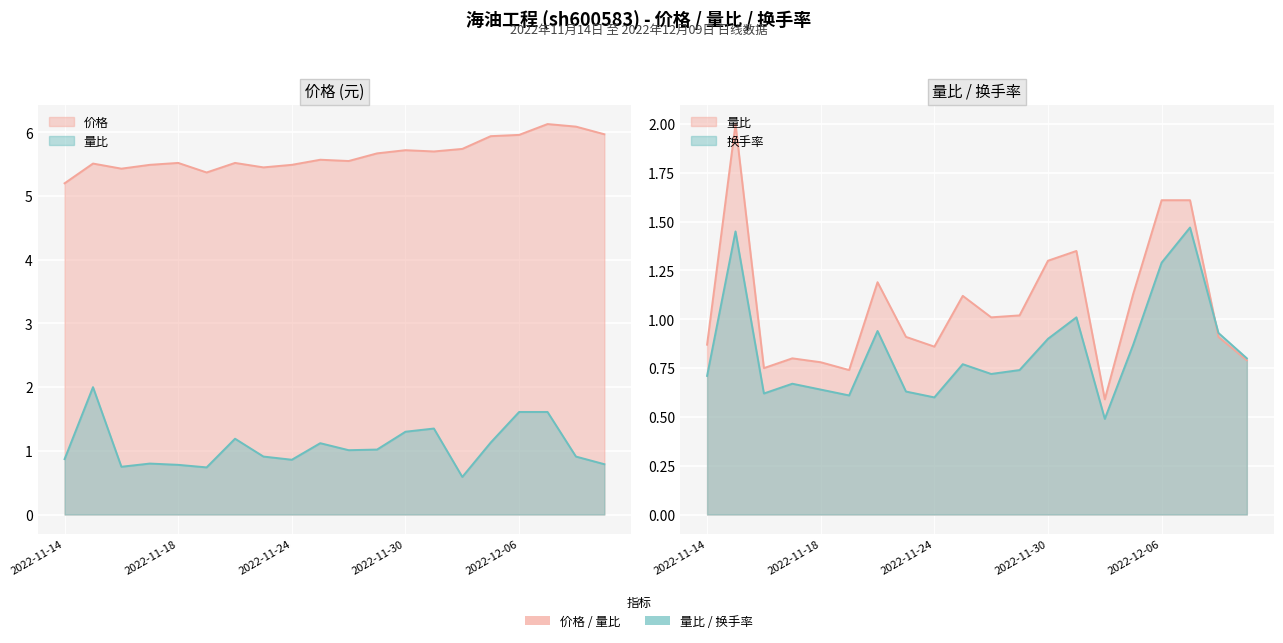

How many interior local peaks does the 换手率 series have?

6